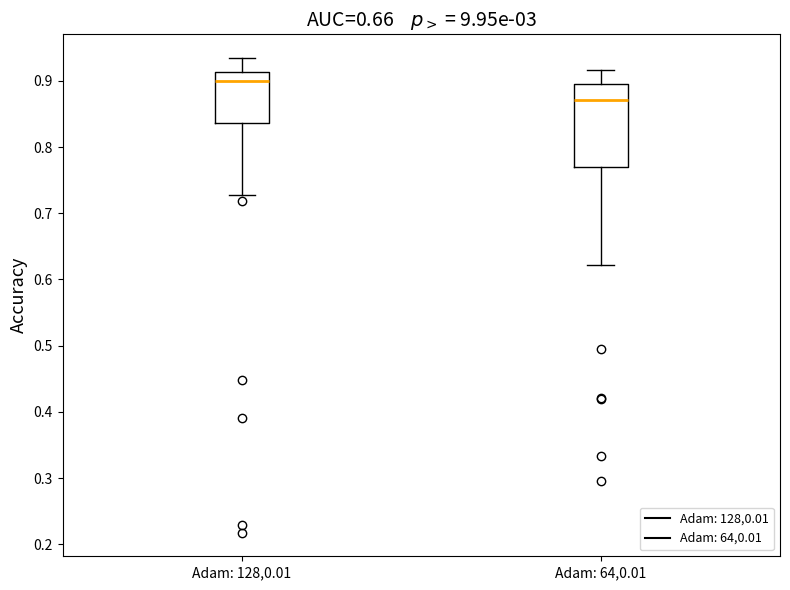

Reading left to right, transcribe this box plot: for each box, give where its median line is, the range the box spans, and where its two whiskers end, as read against the y-axis. The values are not printed on the chart, so give them approximately, as read against the axis.

Adam: 128,0.01: median 0.90, box 0.84 to 0.91, whiskers 0.73 to 0.93
Adam: 64,0.01: median 0.87, box 0.77 to 0.90, whiskers 0.62 to 0.92